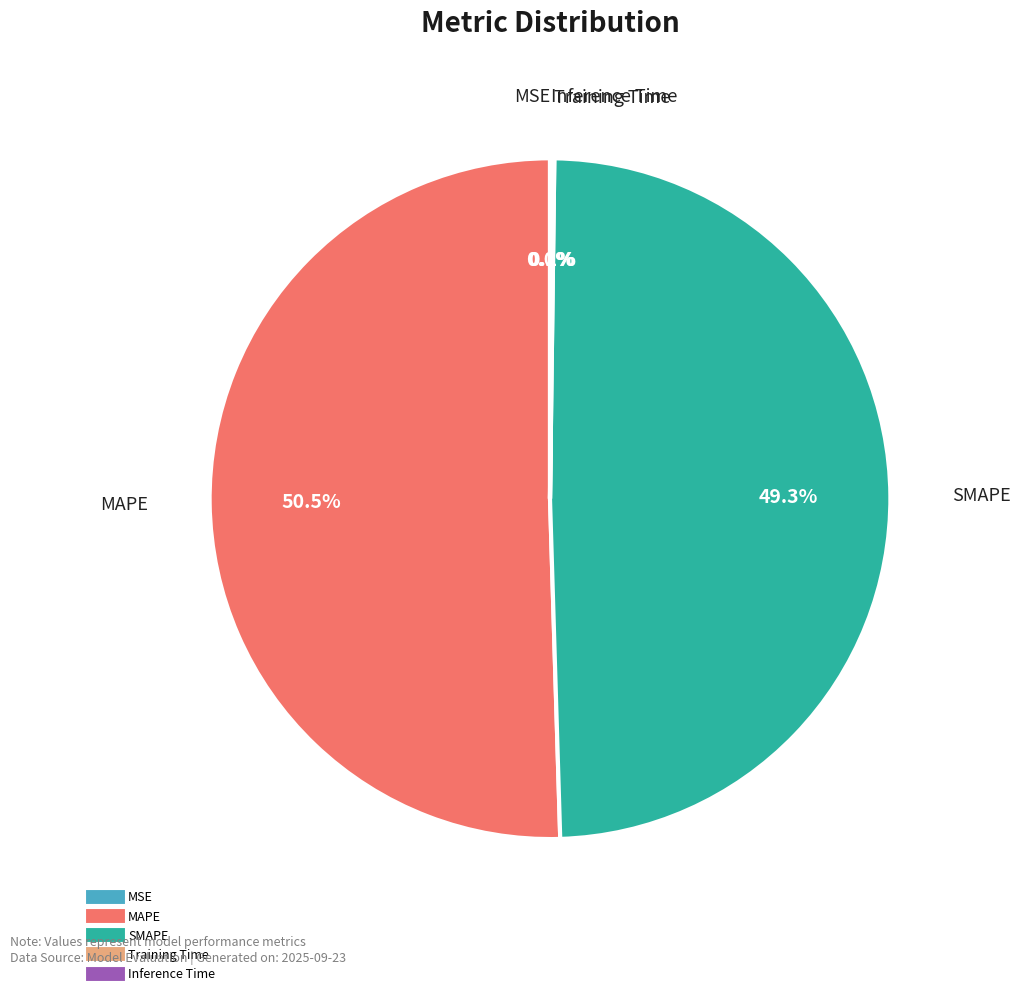

Is MAPE the majority of the pie?

Yes